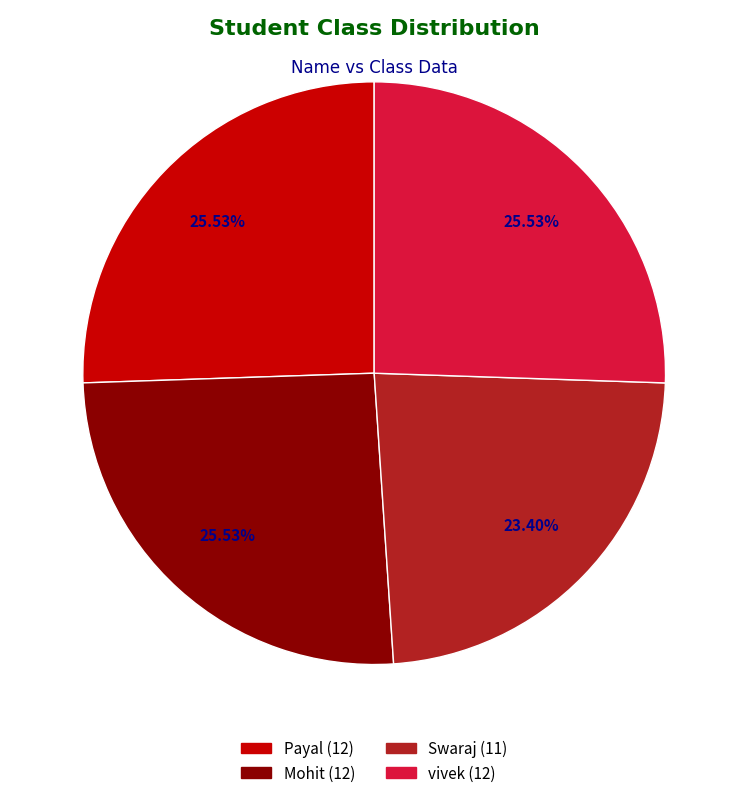

The vivek slice represents 15% of the pie. True or false?

False